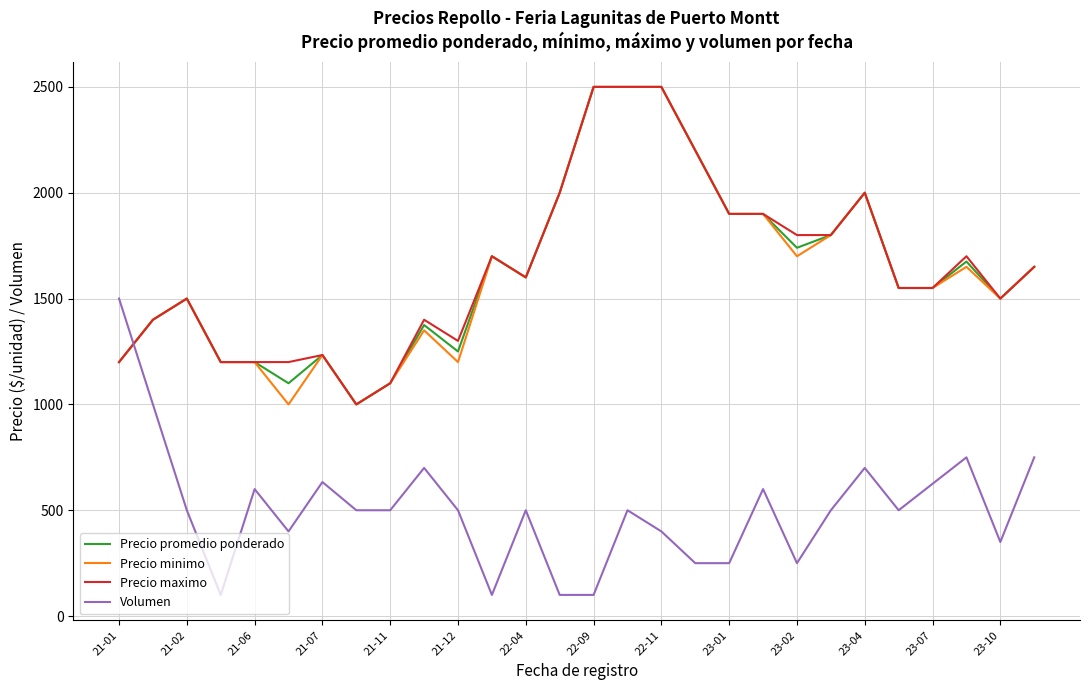

True or false: Precio promedio ponderado and Volumen intersect in this chart.

True